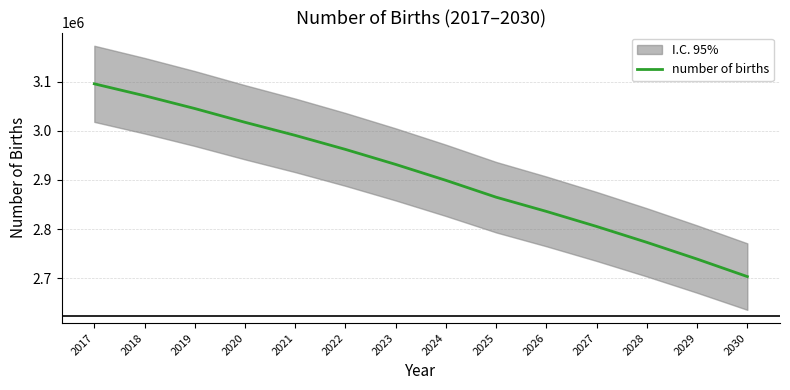

How many data points are above 2931643?

6